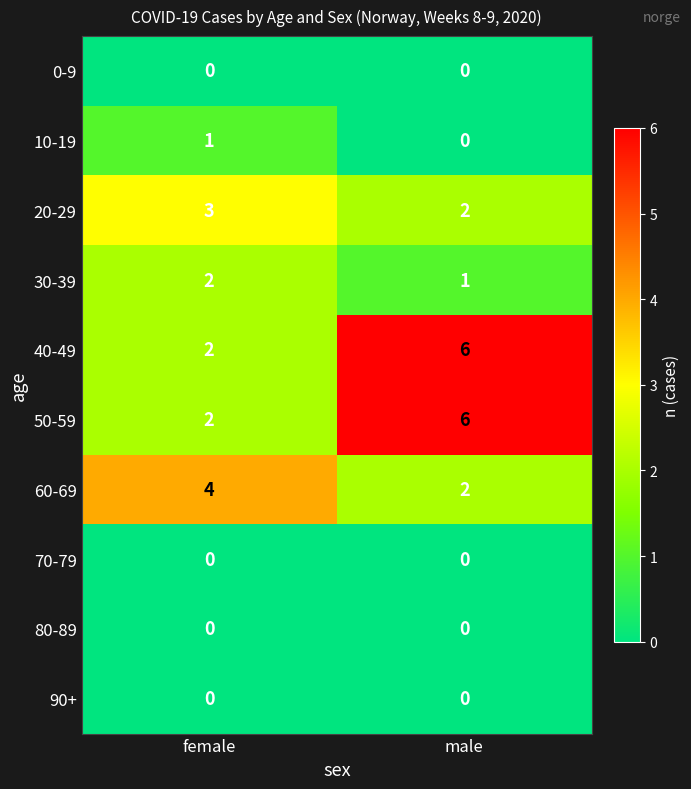

What value does the 60-69 series have at female?

4